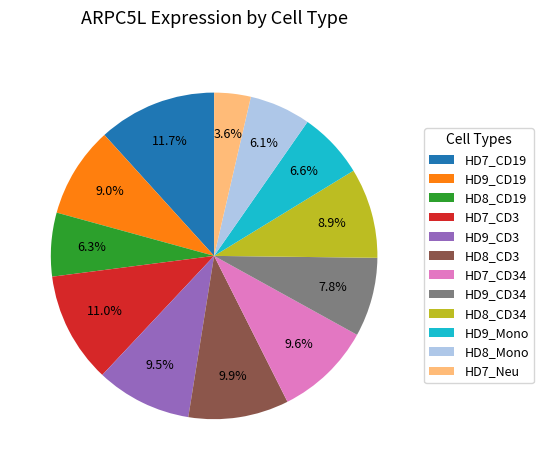

How many segments does this pie chart have?

12